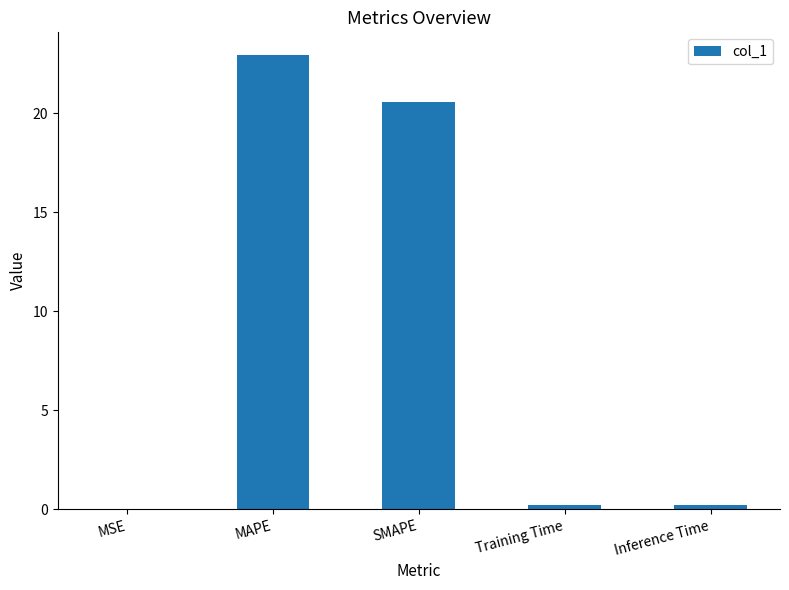

The value at SMAPE is 20.6. True or false?

True